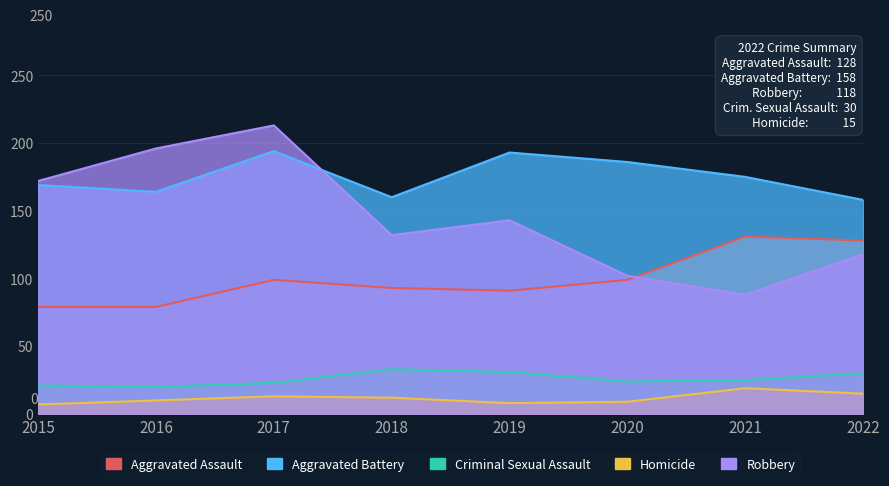

What is the spread (max minus min) of values at 2019?

185